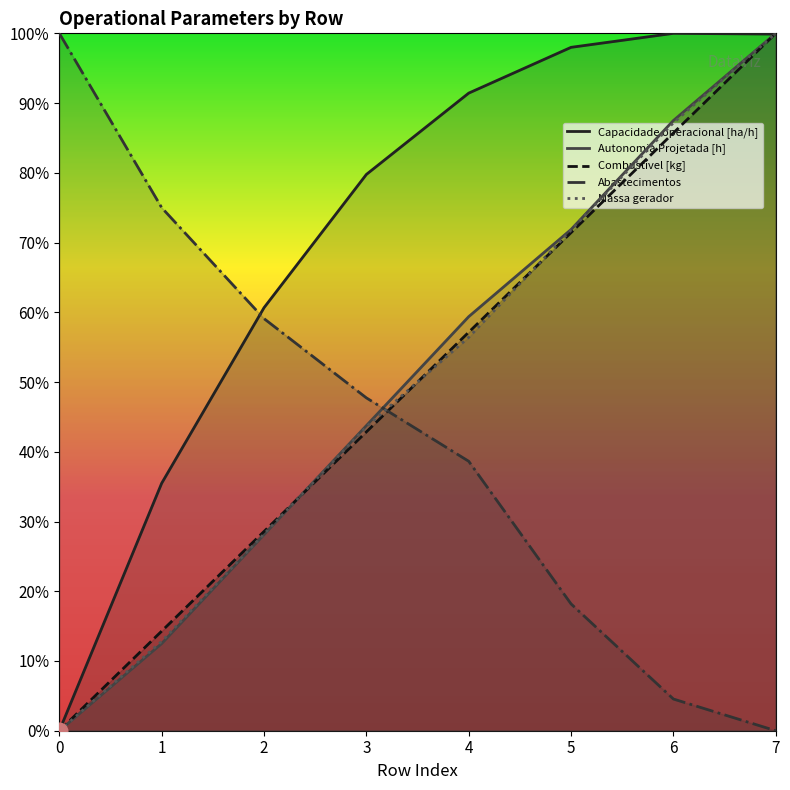

List the series in order of their peak value, lowest first.

Capacidade operacional [ha/h], Autonomia Projetada [h], Combustível [kg], Abastecimentos, Massa gerador